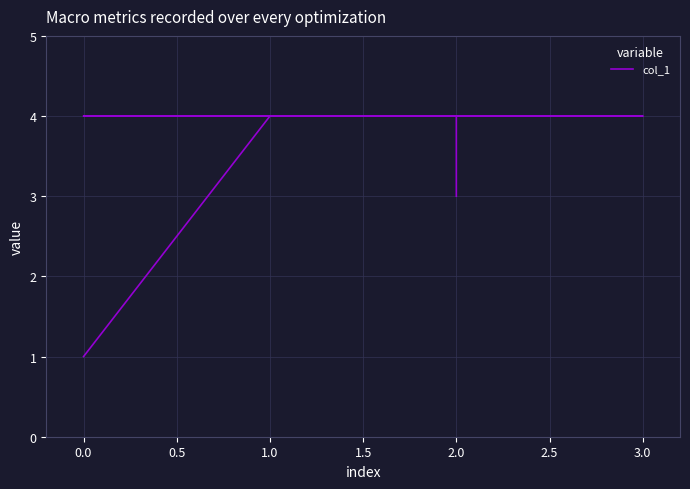

The value at 3.0 is 1. True or false?

False